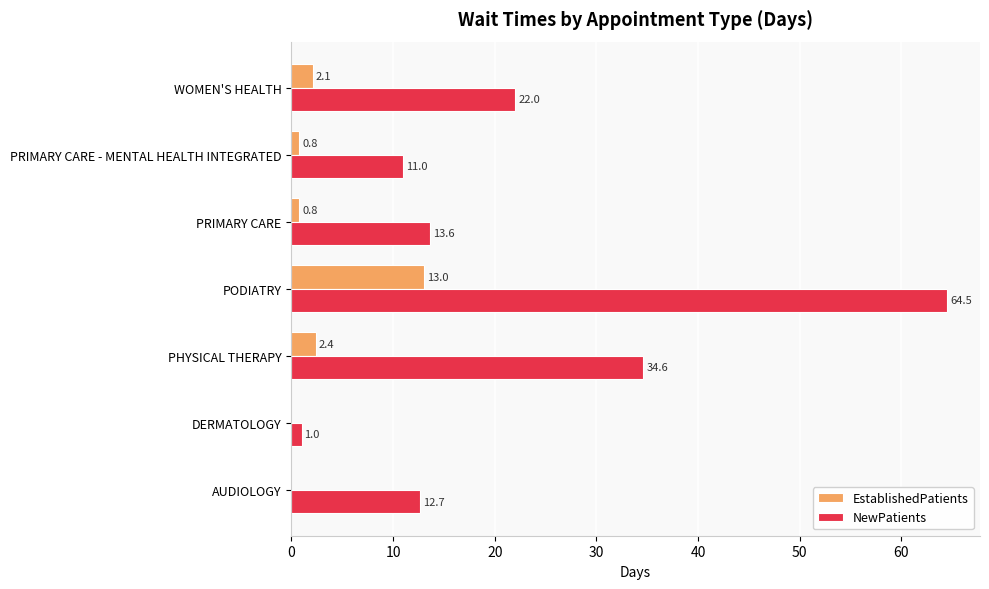

Where is NewPatients nearest to the value 32?

PHYSICAL THERAPY